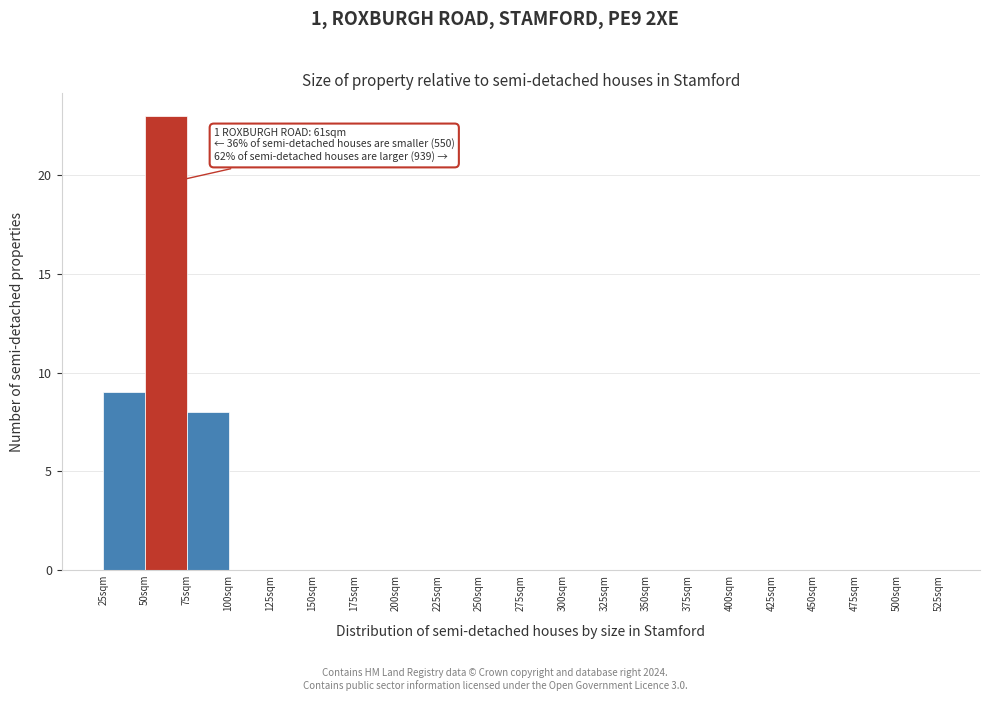

Which range on the x-axis has the tallest bar?

50 to 75